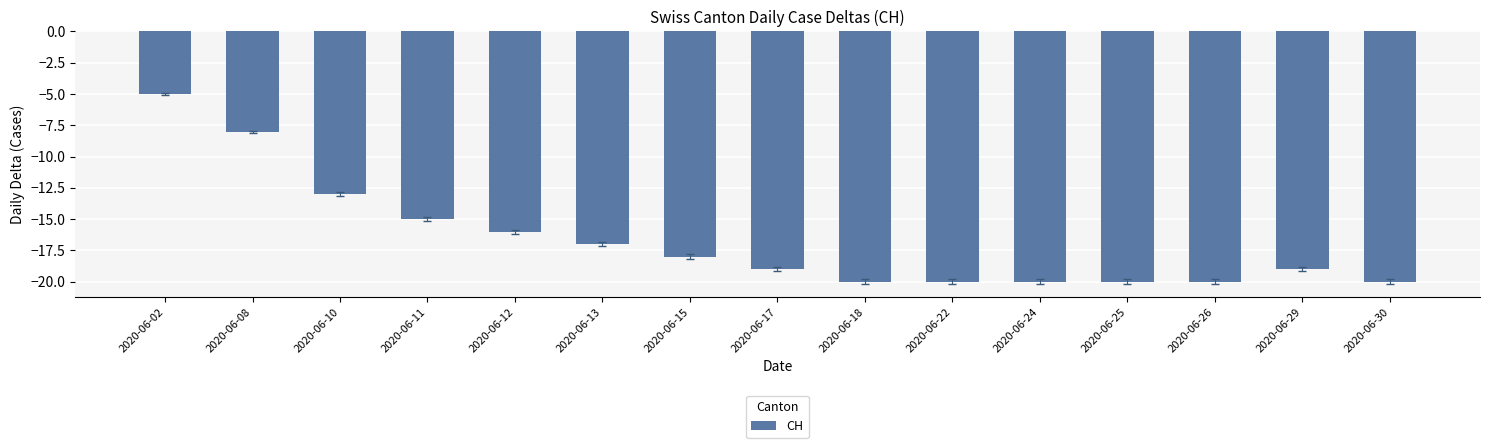

True or false: the data shows -19 at 2020-06-29.

True